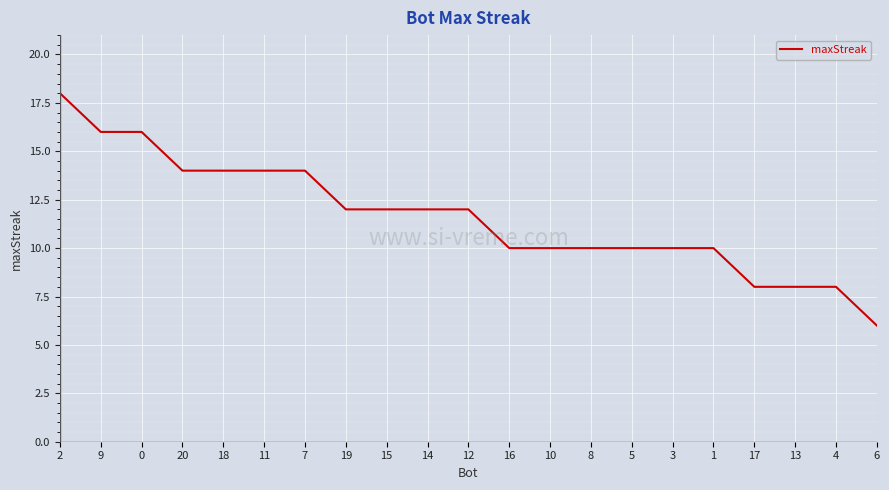

At which label does the data first exceed 12?

2